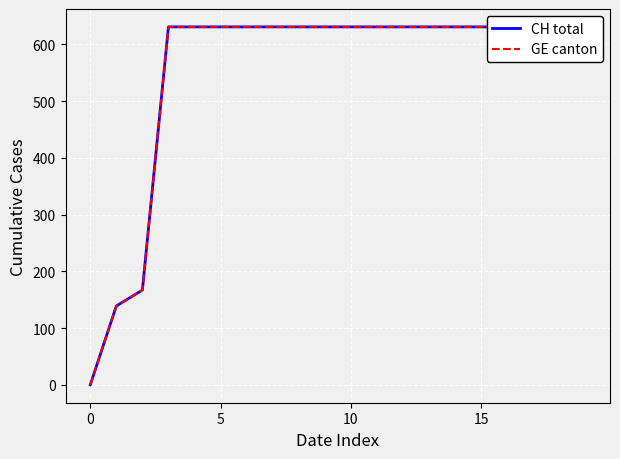

List the series in order of their peak value, lowest first.

CH total, GE canton